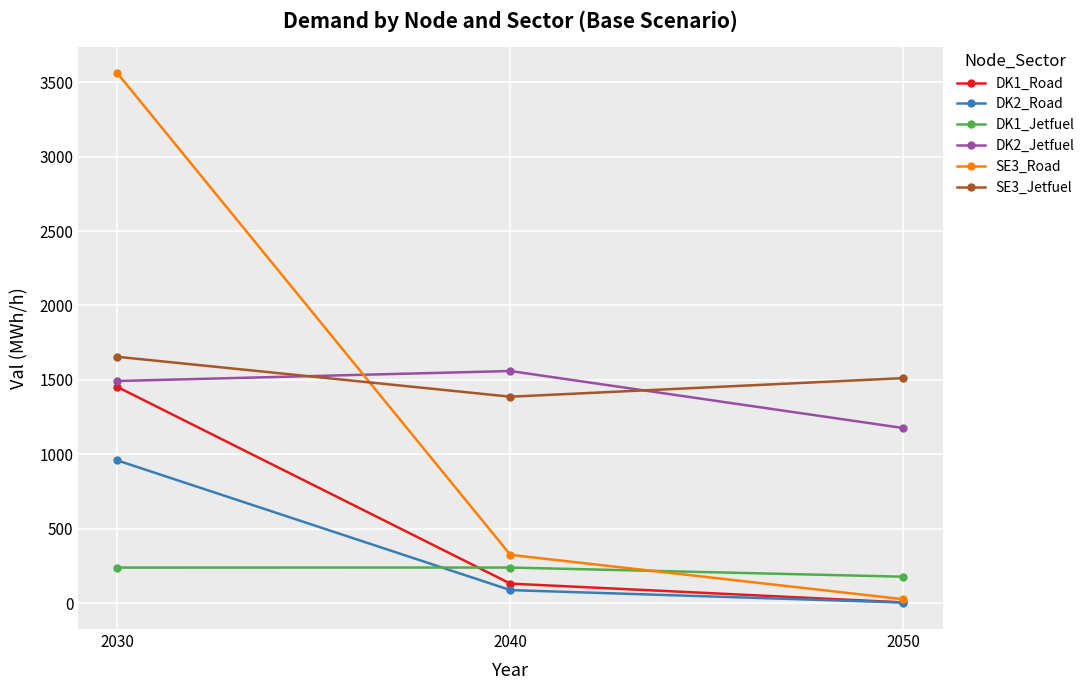

True or false: DK1_Road has a value of 131.3 at 2040.

True